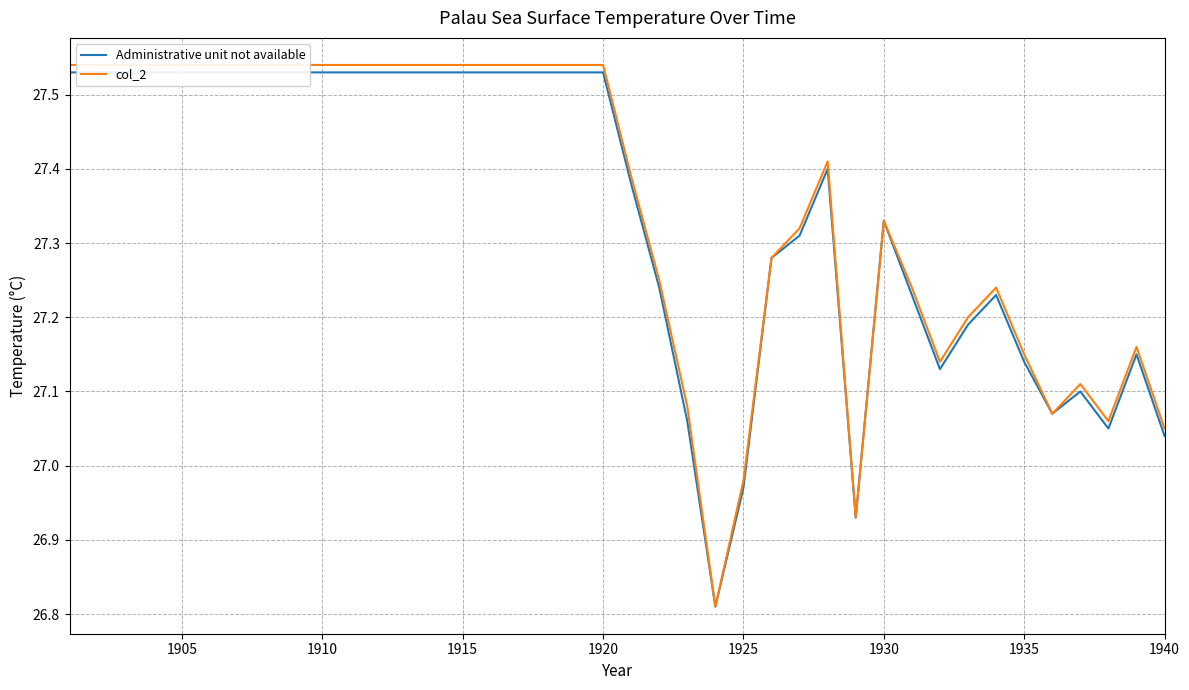

What is the minimum value shown in the chart?

26.8